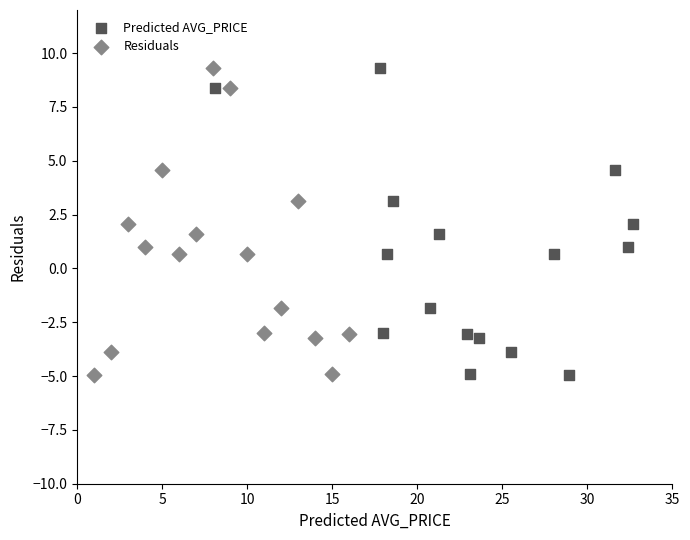

What are all the series names shown in the legend?

Predicted AVG_PRICE, Residuals